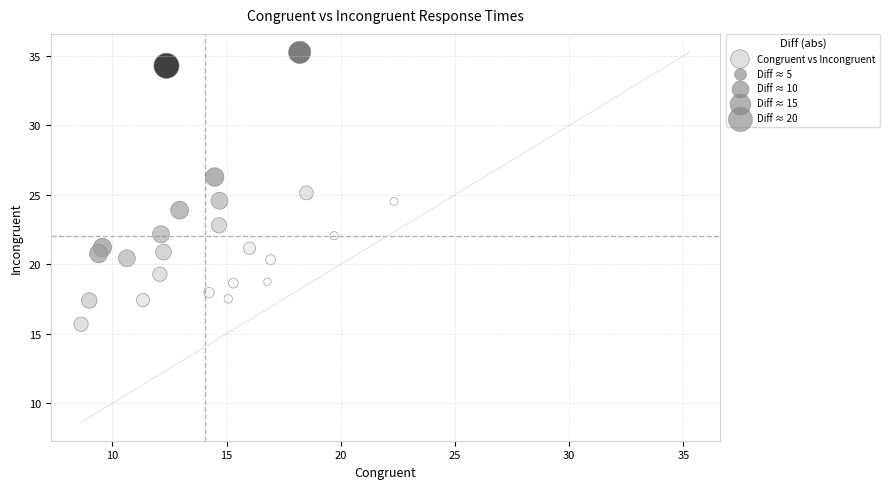

What is the range of Y values (max minus min)?

19.6